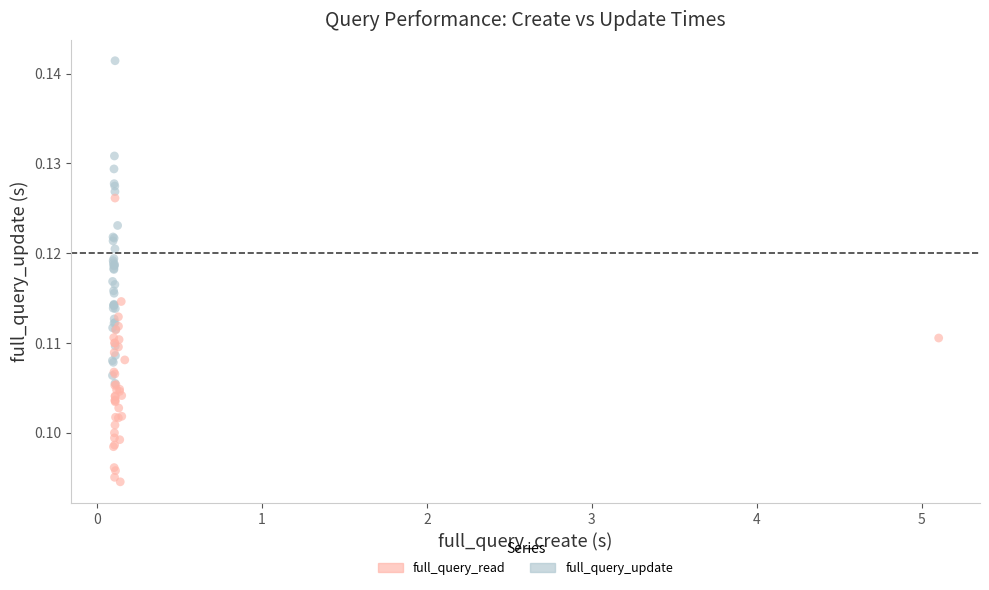

Which series reaches the maximum Y coordinate?

full_query_update